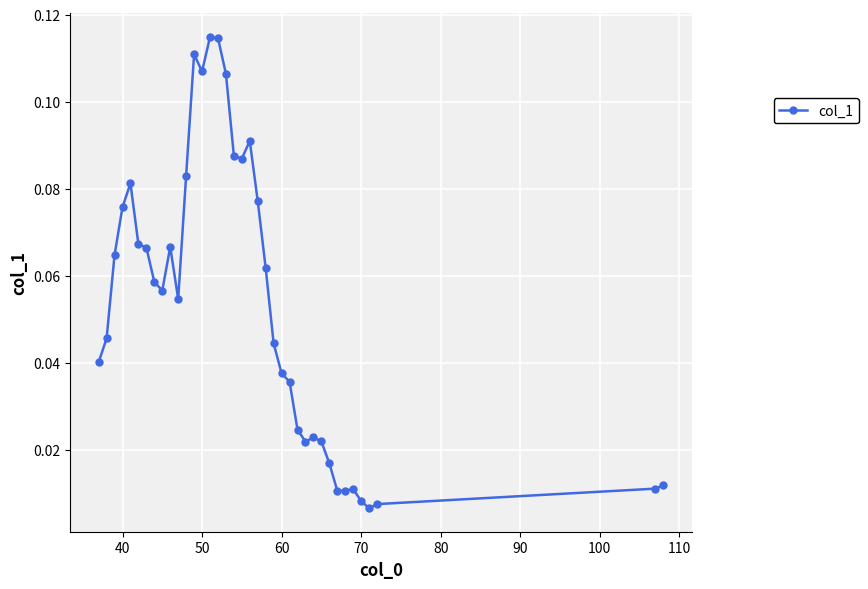

The chart shows a value of 0.1 at 60. True or false?

False